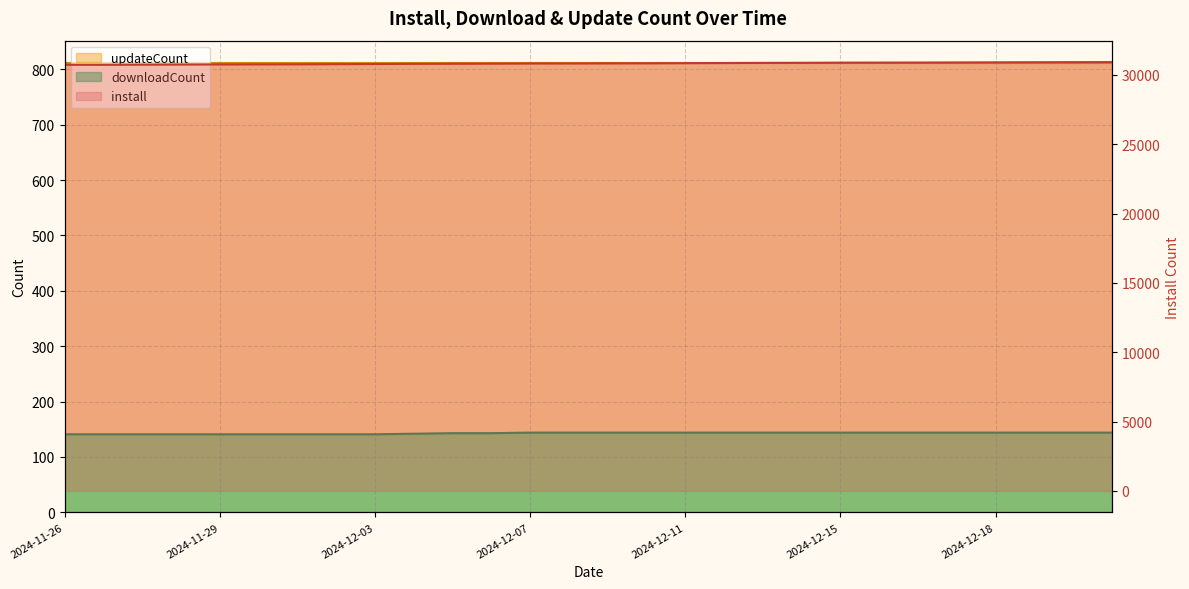

True or false: install has more than 0 points higher than both neighbors.

False